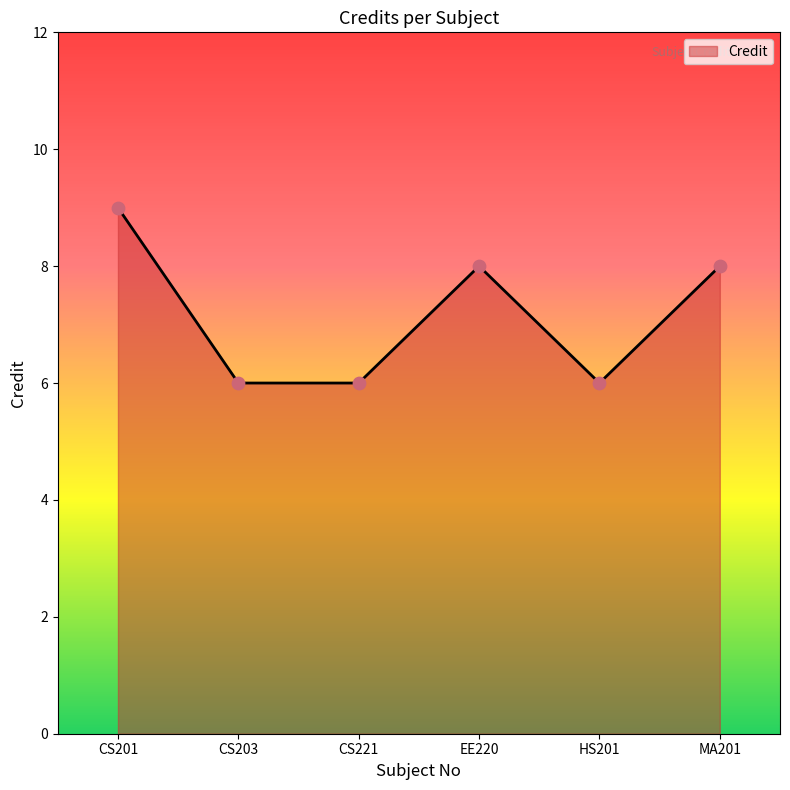

What is the ratio of the value at MA201 to the value at HS201?

1.3